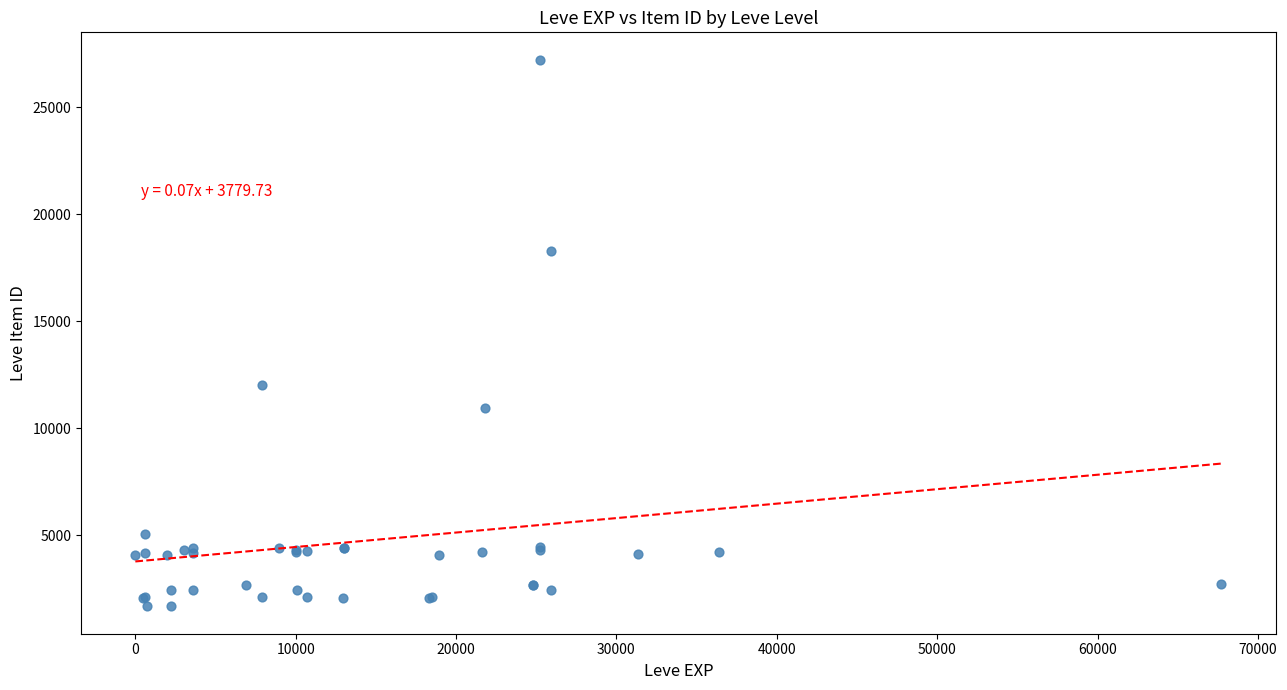

What Y value in the scatter plot is closest to 14448?

12018